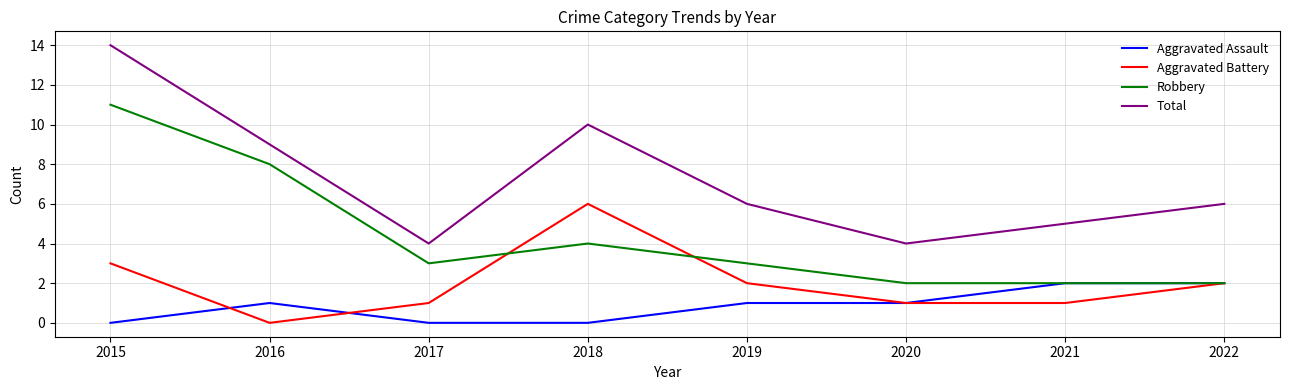

What is the spread (max minus min) of values at 2016?

9